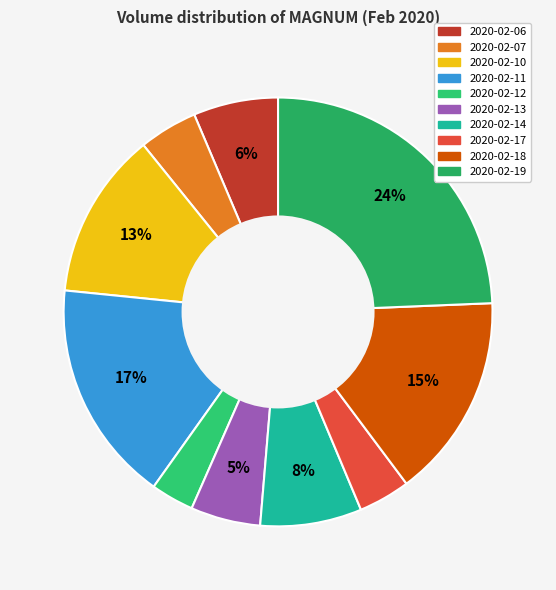

To the nearest percent, what is the average slice percentage?

10%